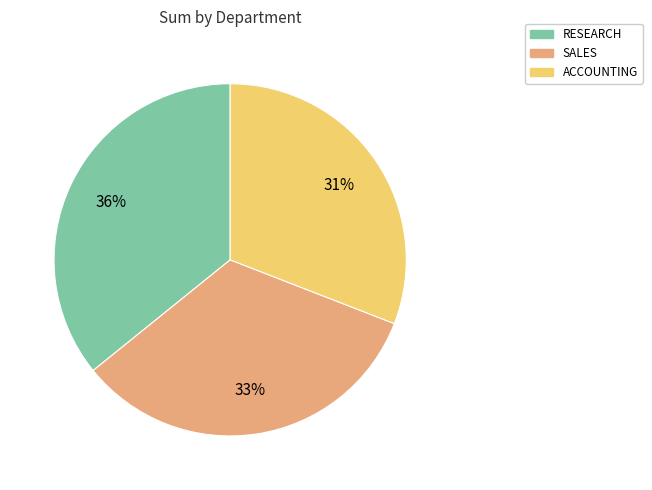

To the nearest percent, what portion does SALES represent?

33%